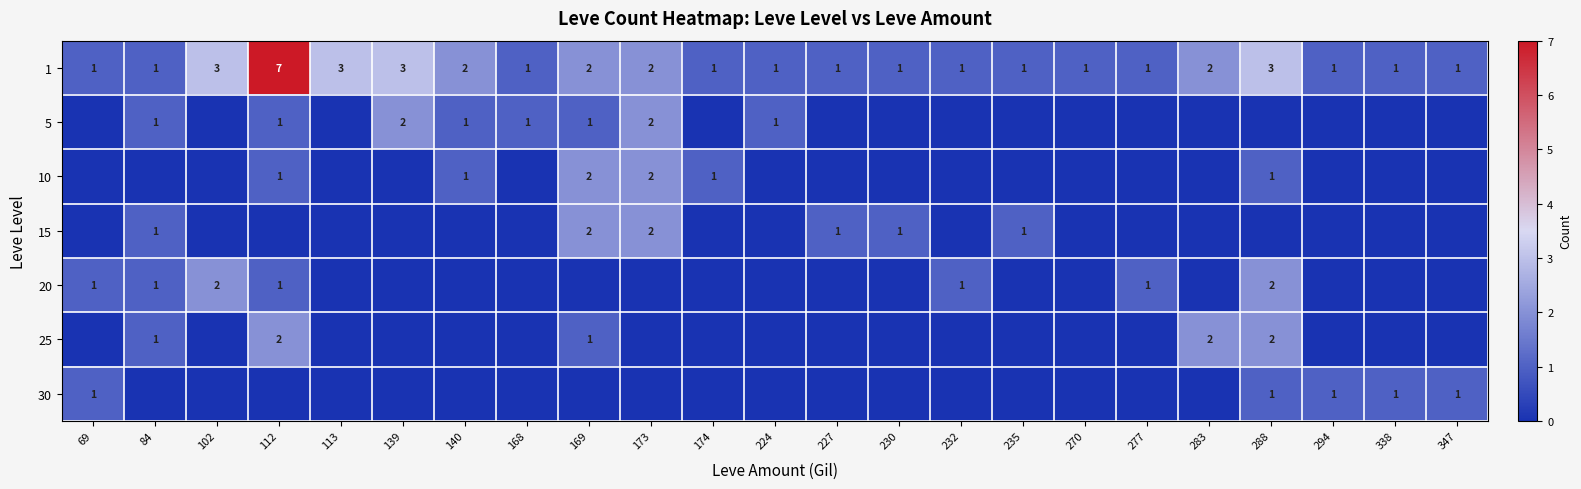

At how many categories does at least one series exceed 3?

1